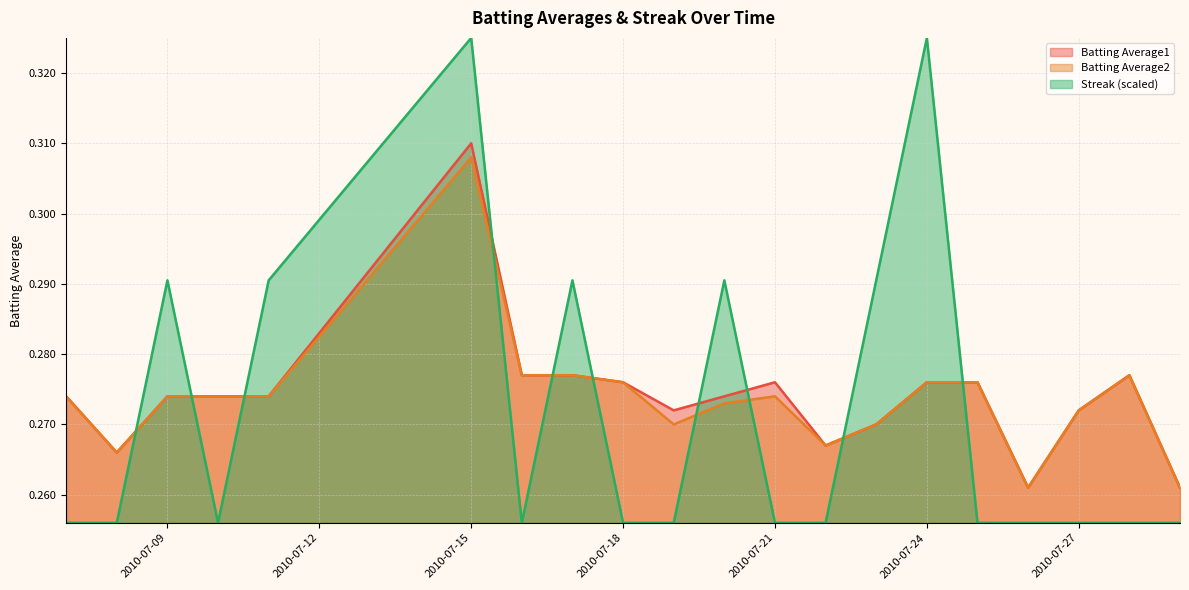

At how many categories does at least one series exceed 0?

20